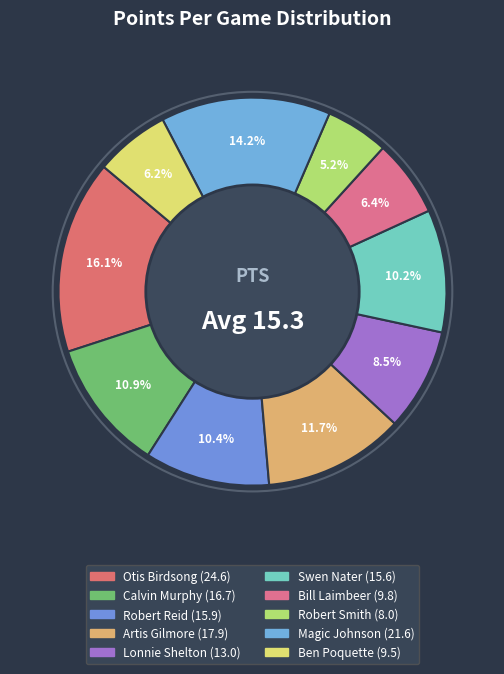

What percentage do Bill Laimbeer and Magic Johnson together represent?

20.6%